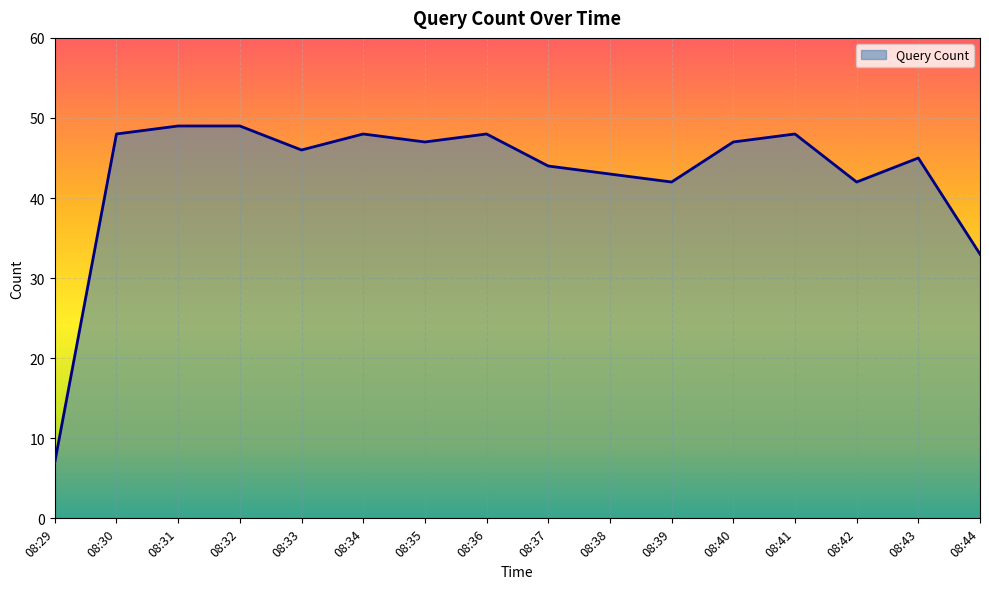

Is it true that the value at 08:43 is 45?

True